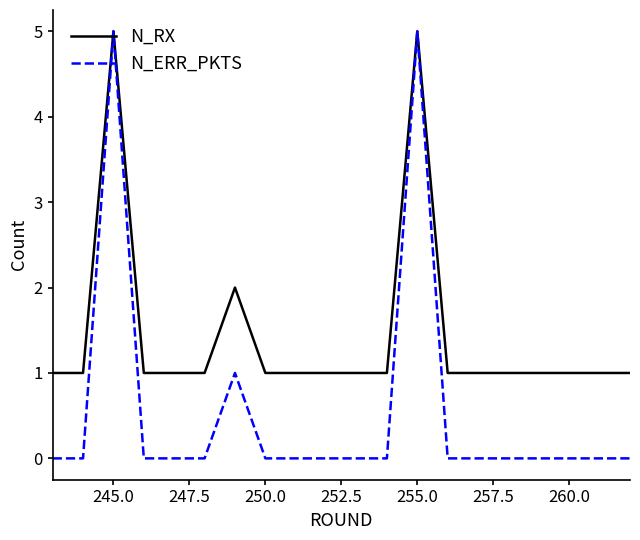

Does the chart display data point markers on the line(s)?

No